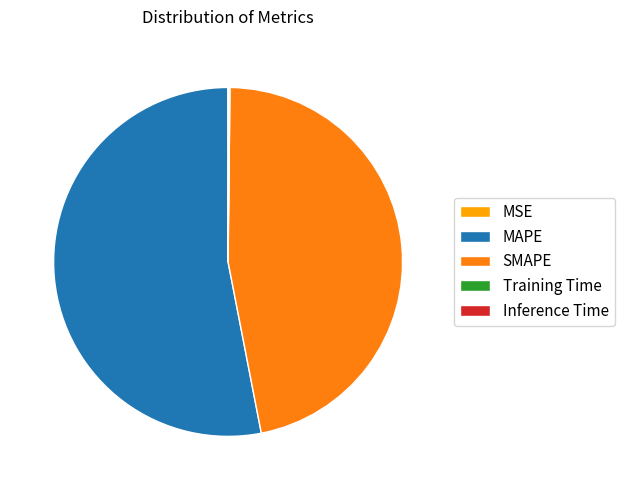

The SMAPE slice represents 53% of the pie. True or false?

False